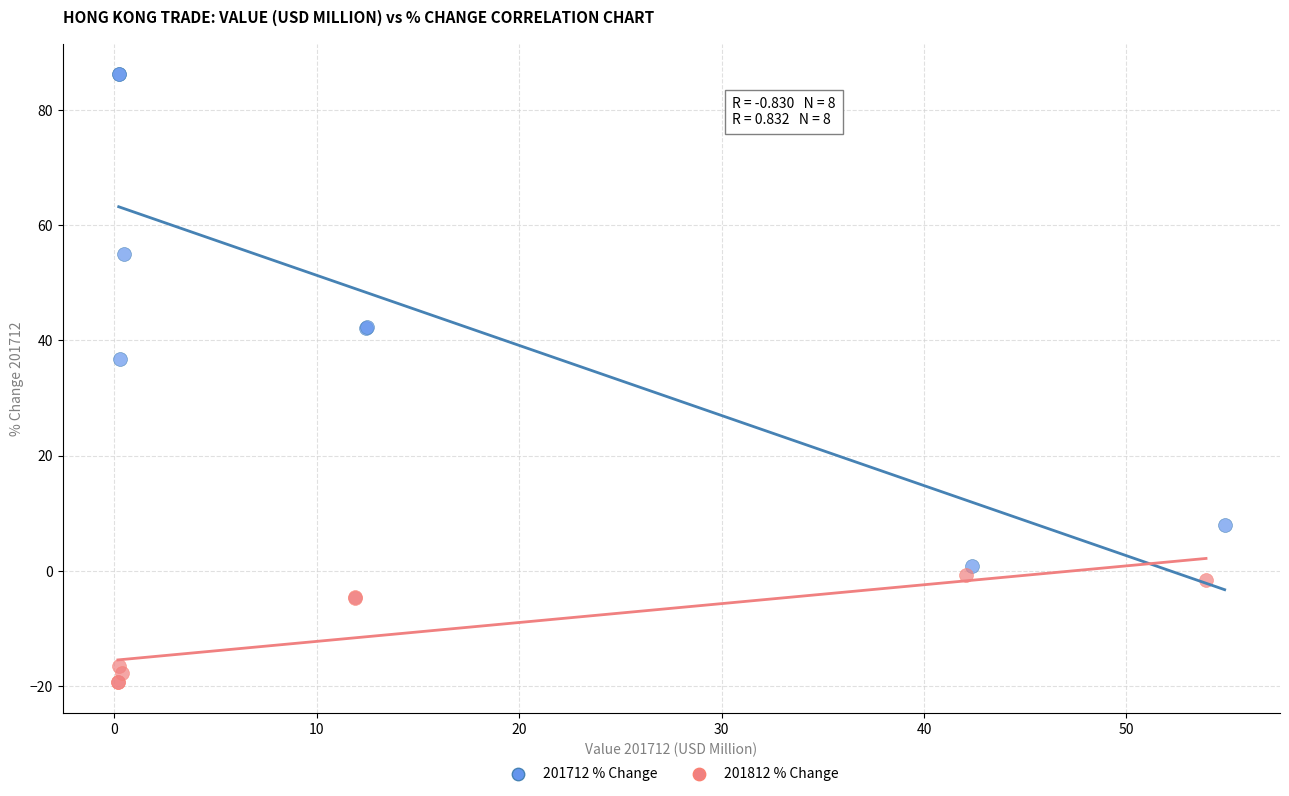

What are all the series names shown in the legend?

201712 % Change, 201812 % Change